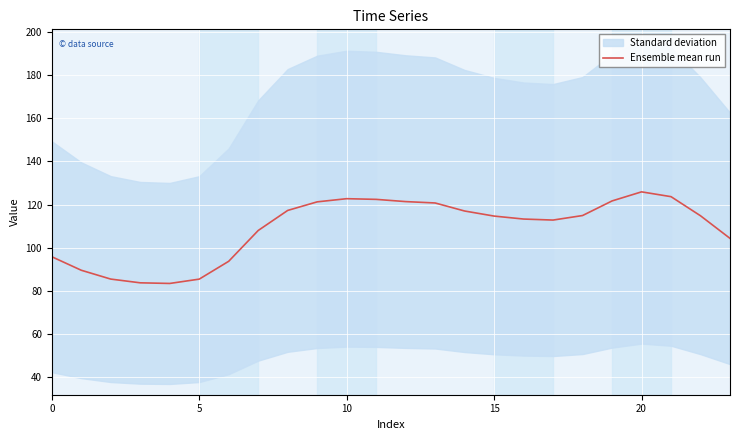

Is it true that Ensemble mean run equals 125.9 at 20?

True